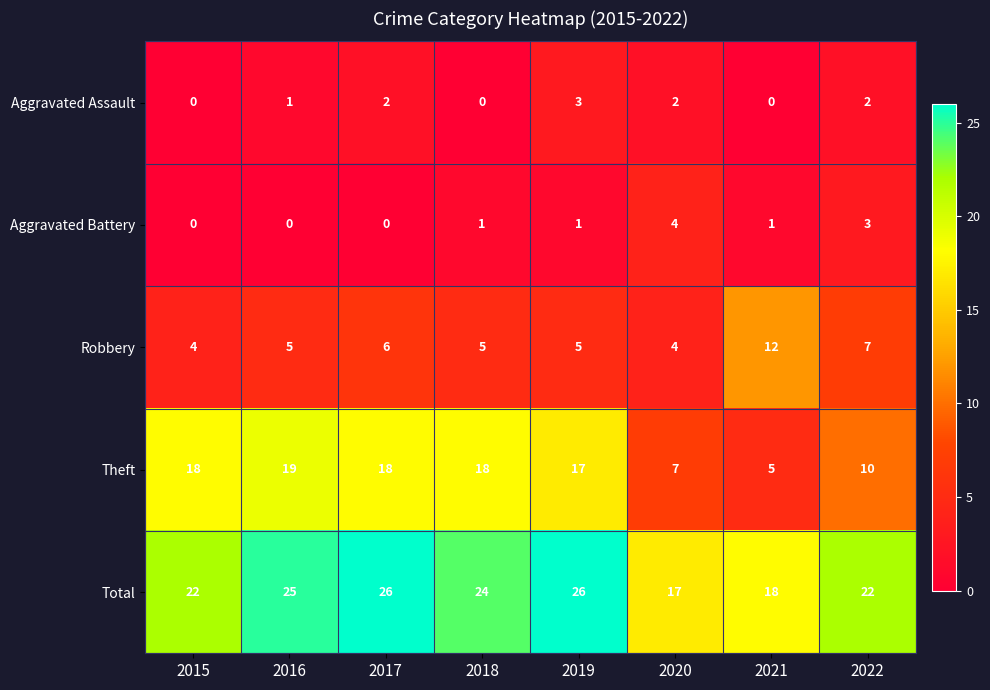

What is the greatest value displayed?

26